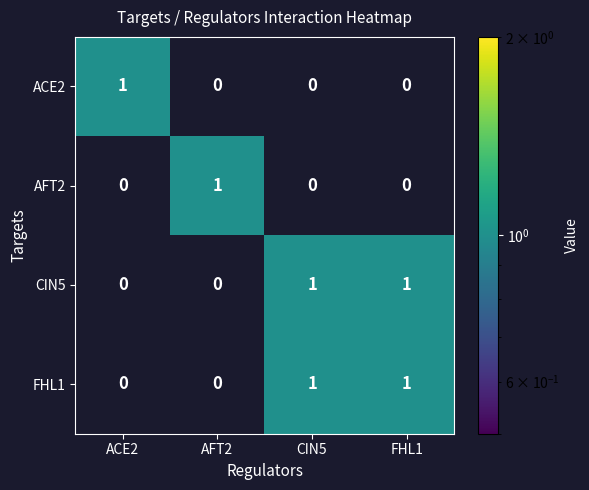

At how many categories does at least one series exceed 0?

4